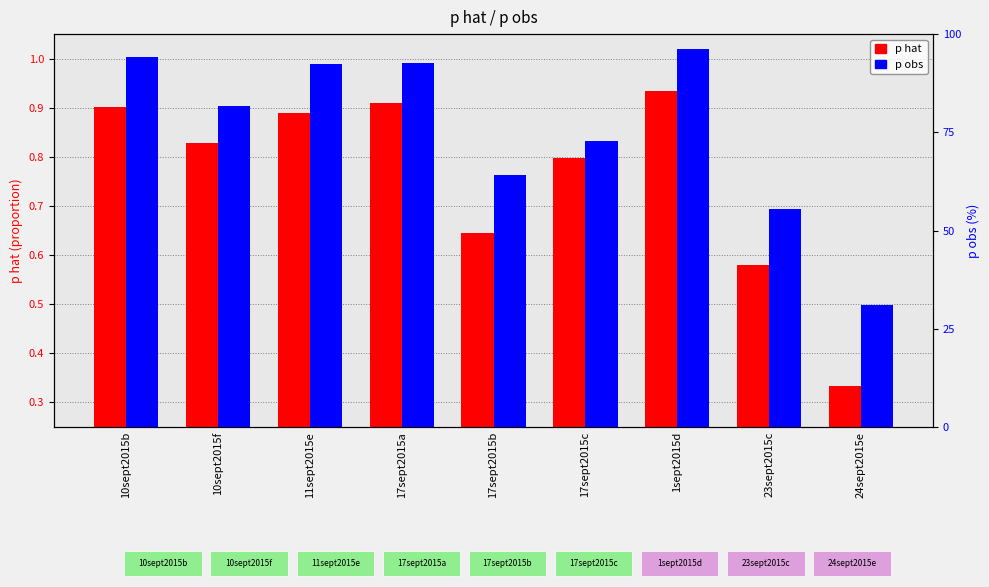

List the series in order of their overall mean, highest first.

p obs, p hat